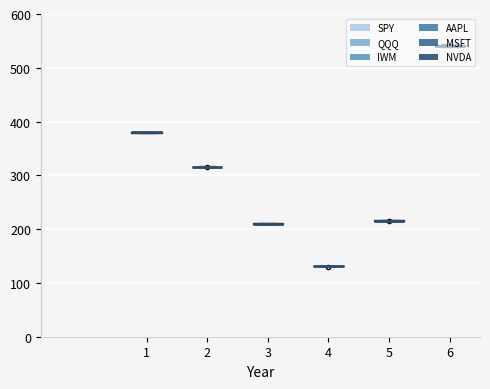

How many data points does each series have?

5